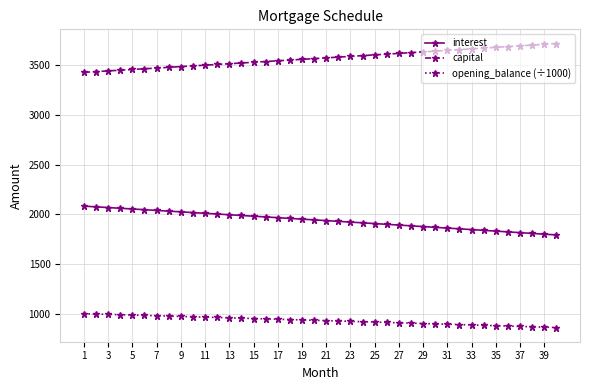

Which series has the largest total across all categories?

capital